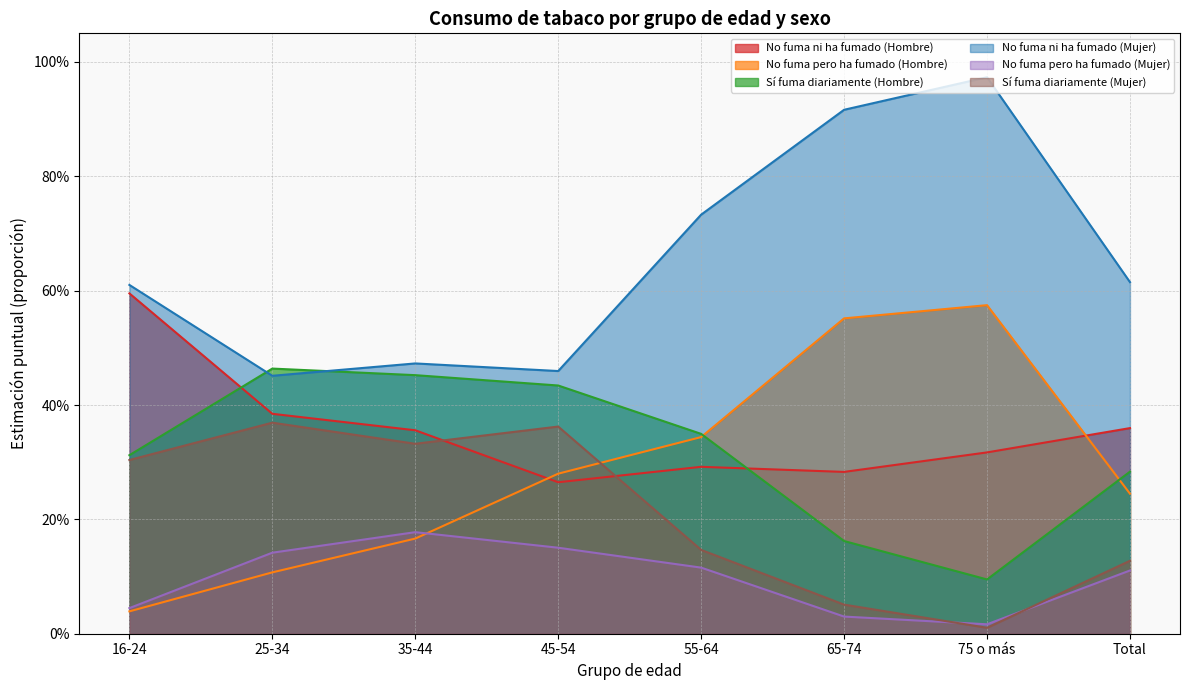

What value does the Sí fuma diariamente (Mujer) series have at 45-54?

0.4